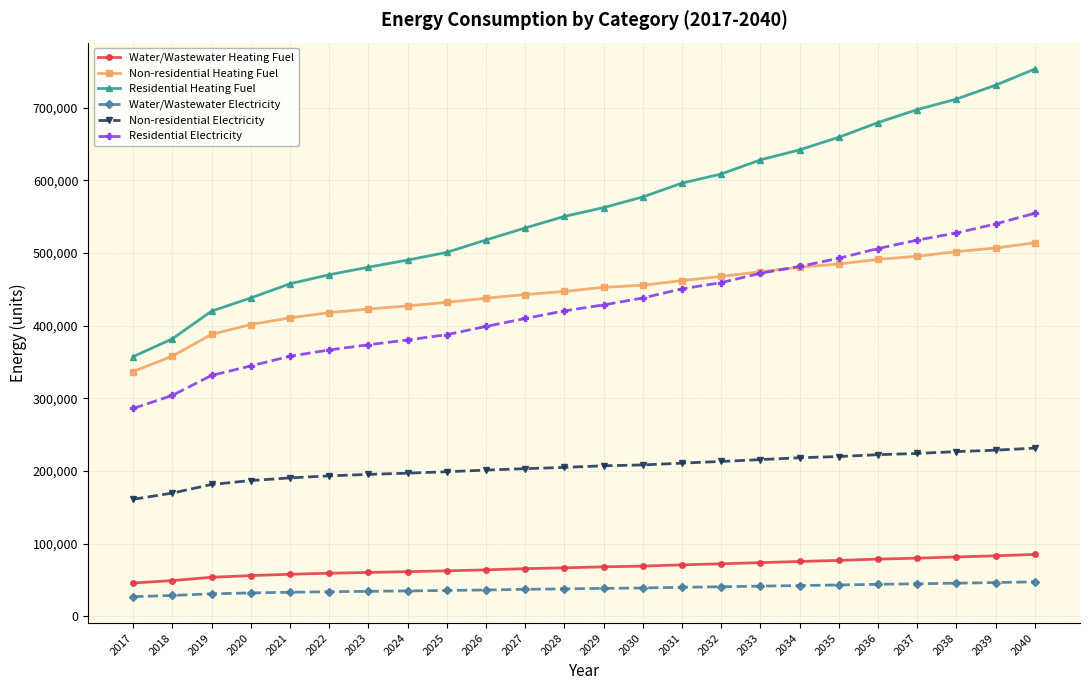

Is the value of Water/Wastewater Heating Fuel at 2038 greater than the value of Residential Electricity at 2022?

No